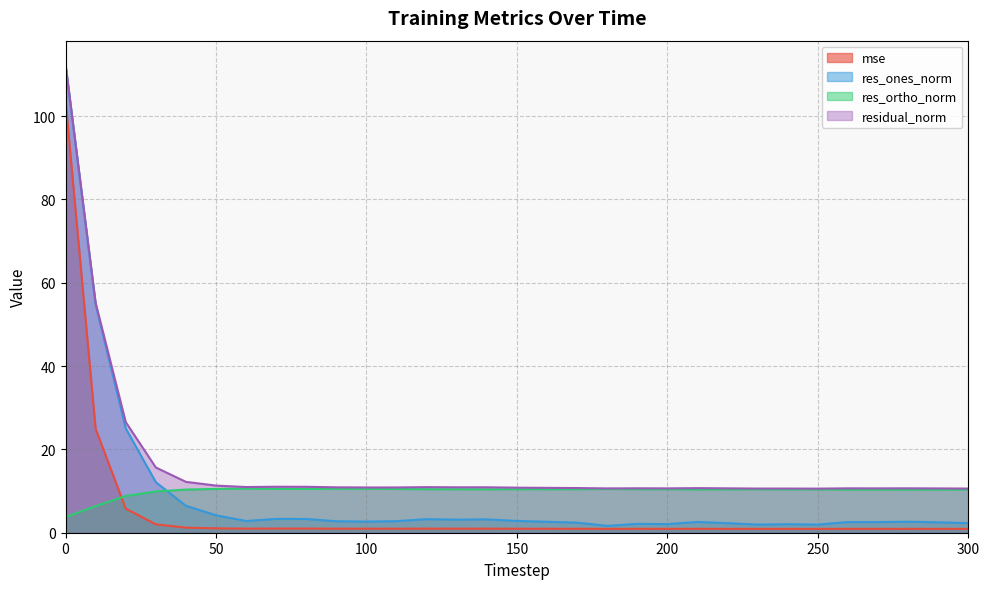

The mse series shows 0.6 at 80. True or false?

False